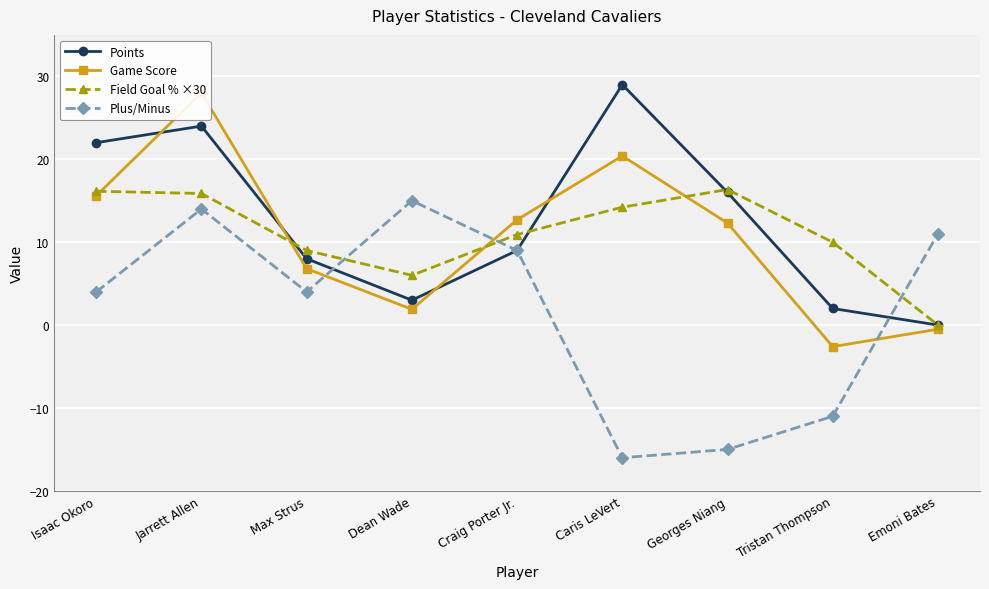

What is the average value of the Field Goal % ×30 series?

10.9